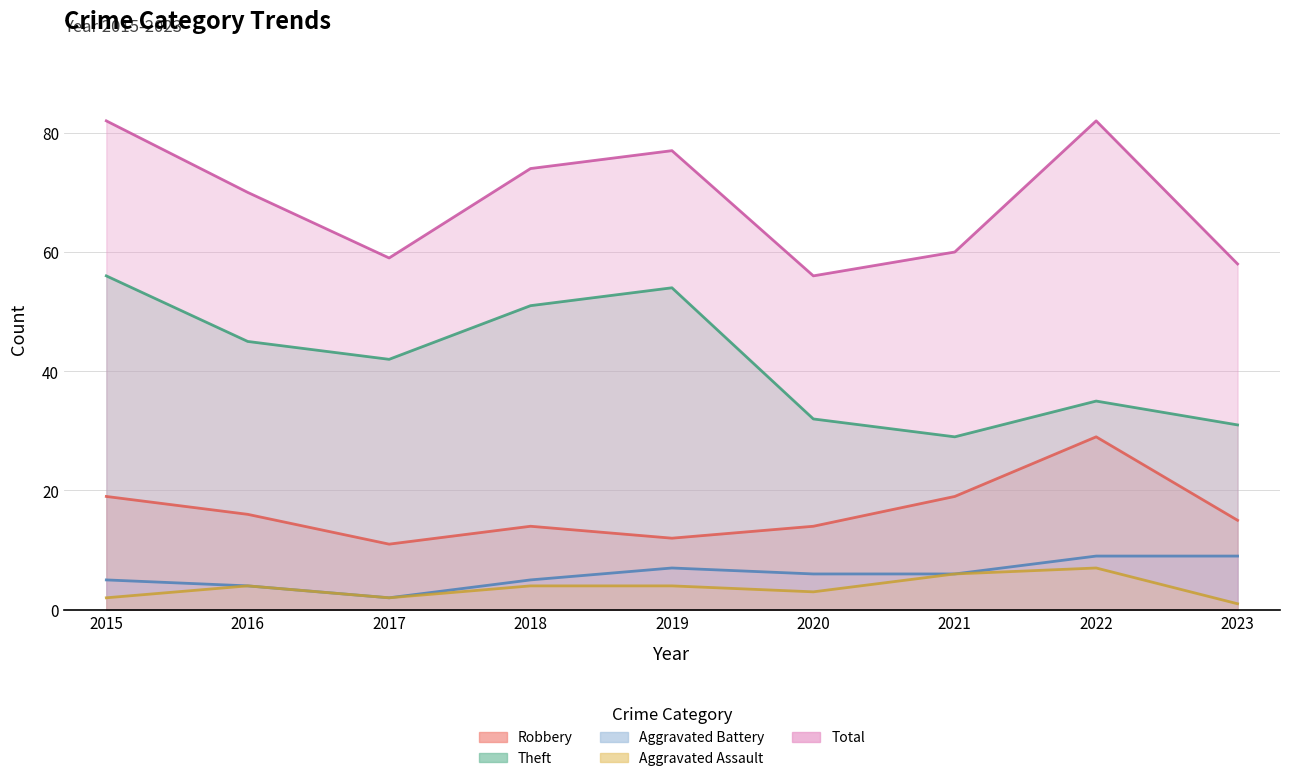

Where does the Aggravated Battery series first go above 6?

2019